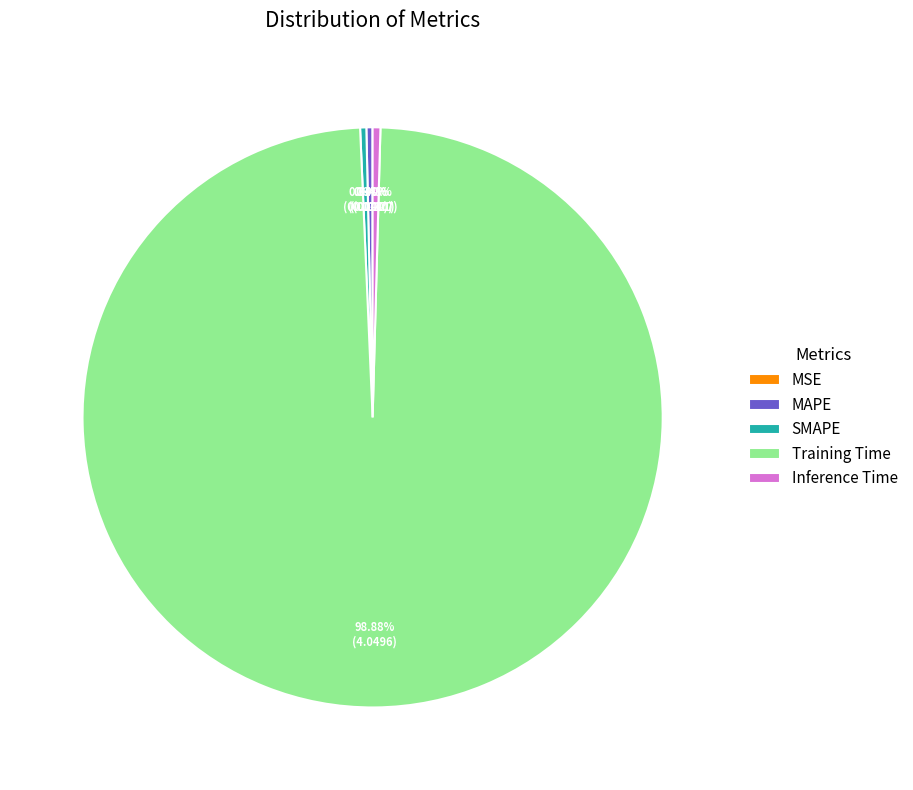

Is the sum of Inference Time and Training Time greater than half?

Yes